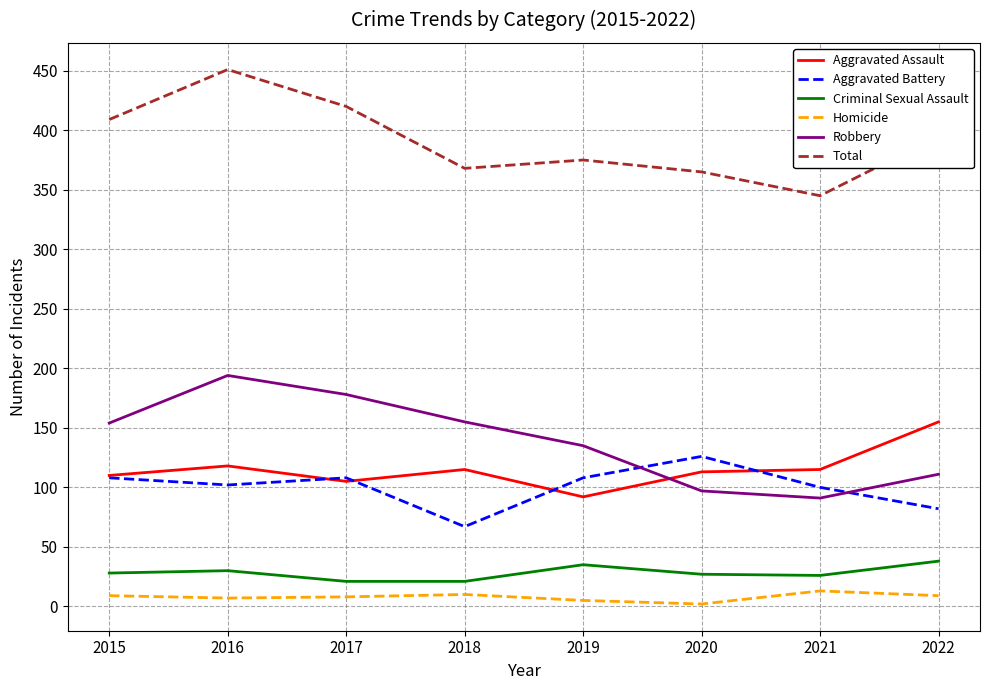

True or false: Homicide has more than 0 interior local peaks.

True